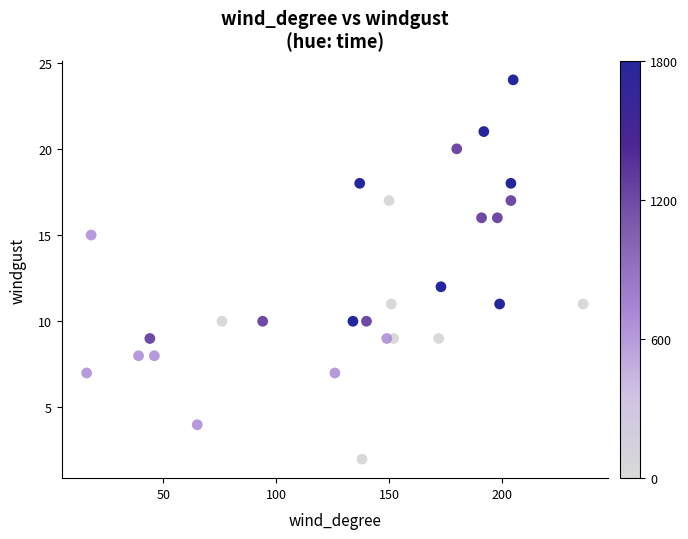

What Y value in the scatter plot is closest to 13?

12